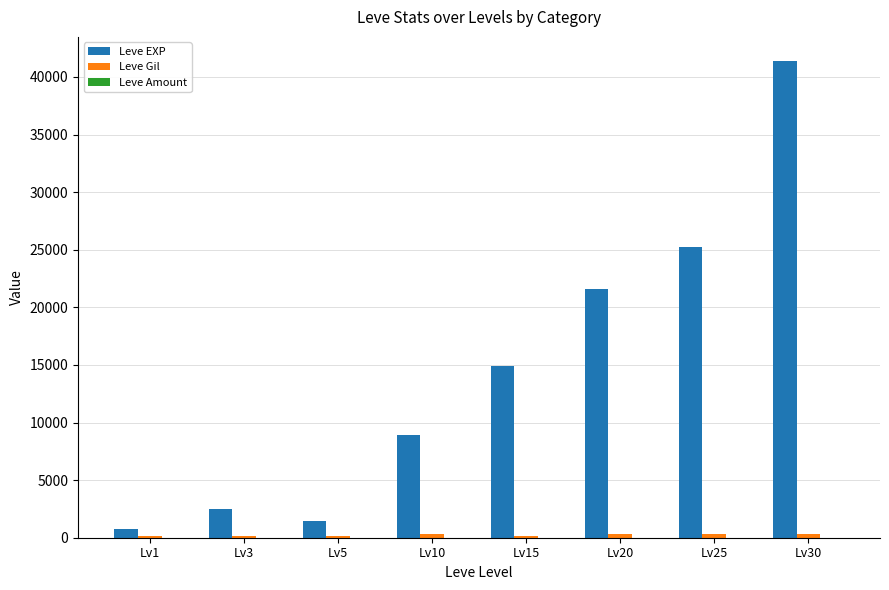

Which series has the largest total across all categories?

Leve EXP